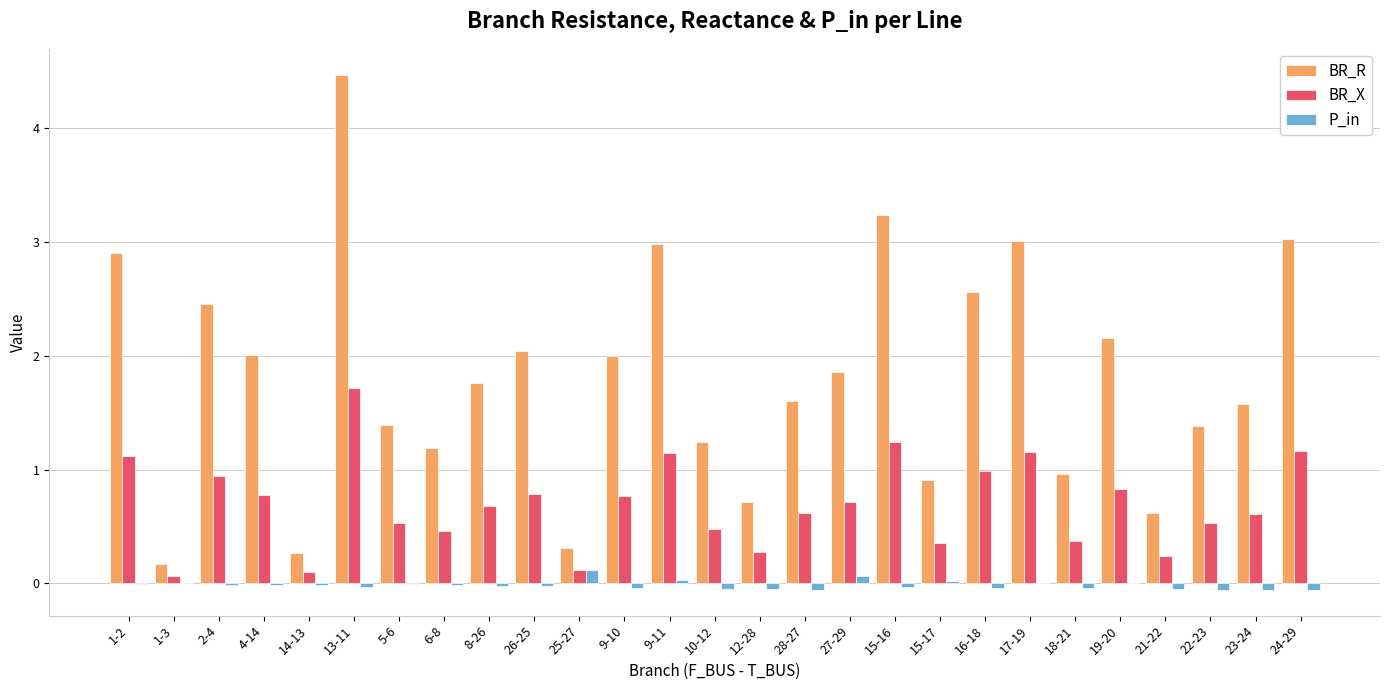

What is the sum of all P_in values?

-0.4